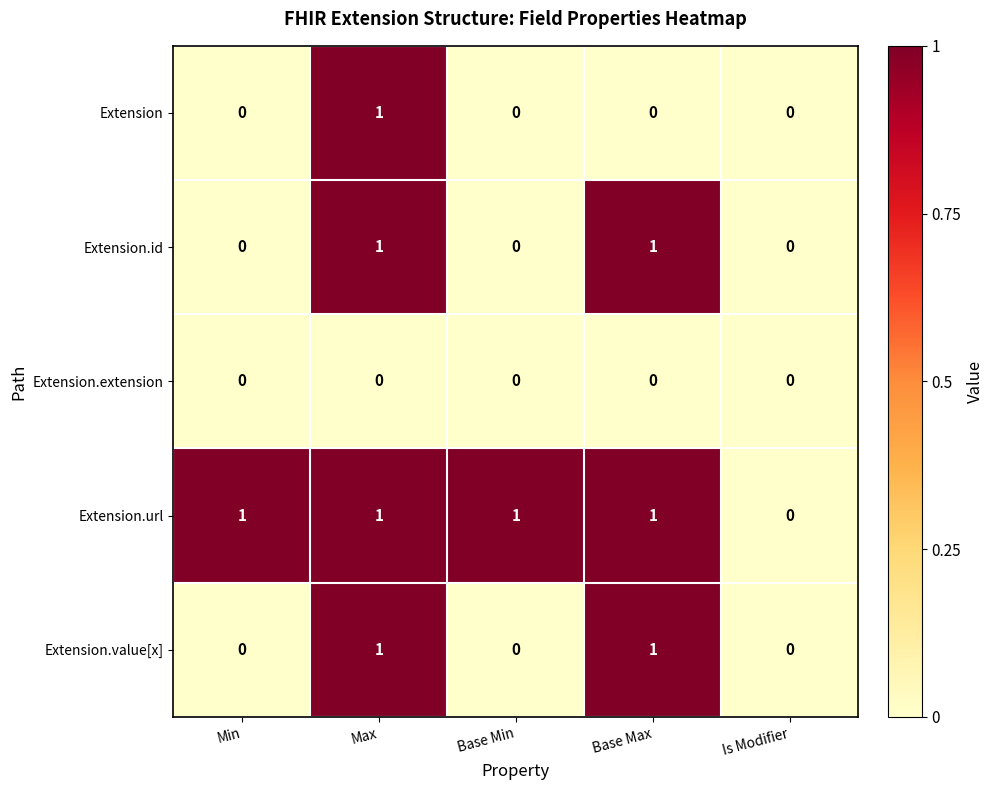

Count the Extension.id values in the range 0 to 1.

5